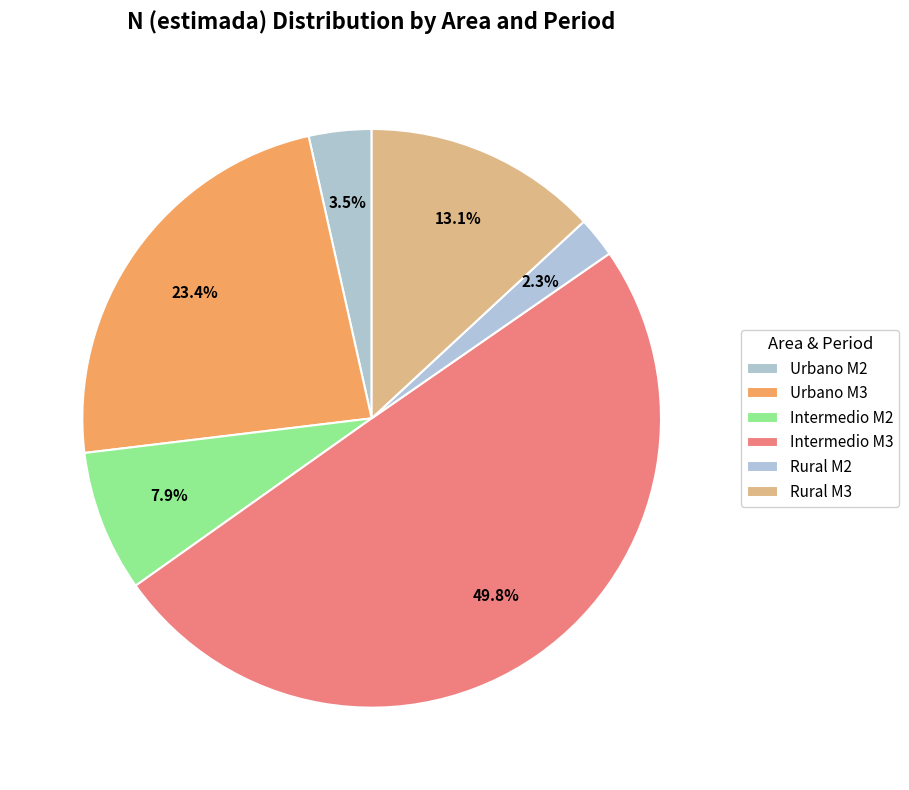

The Intermedio M2 slice represents 1% of the pie. True or false?

False